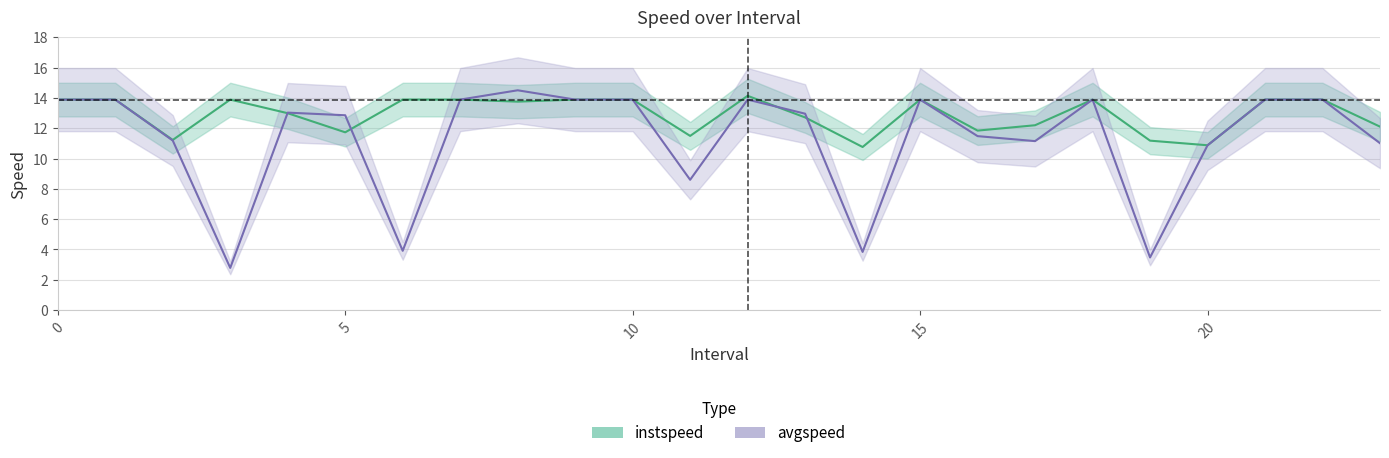

What is the label of the 1st point from the right?

23.0